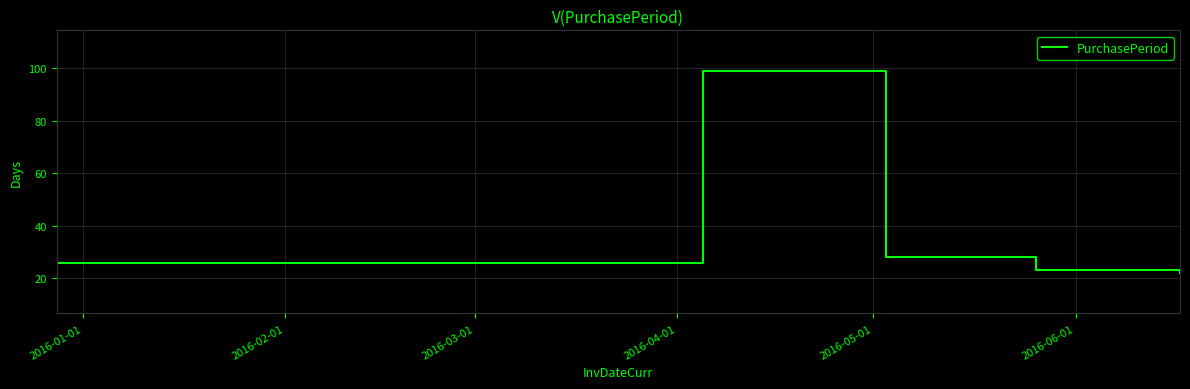

What is the sum of all values?

198